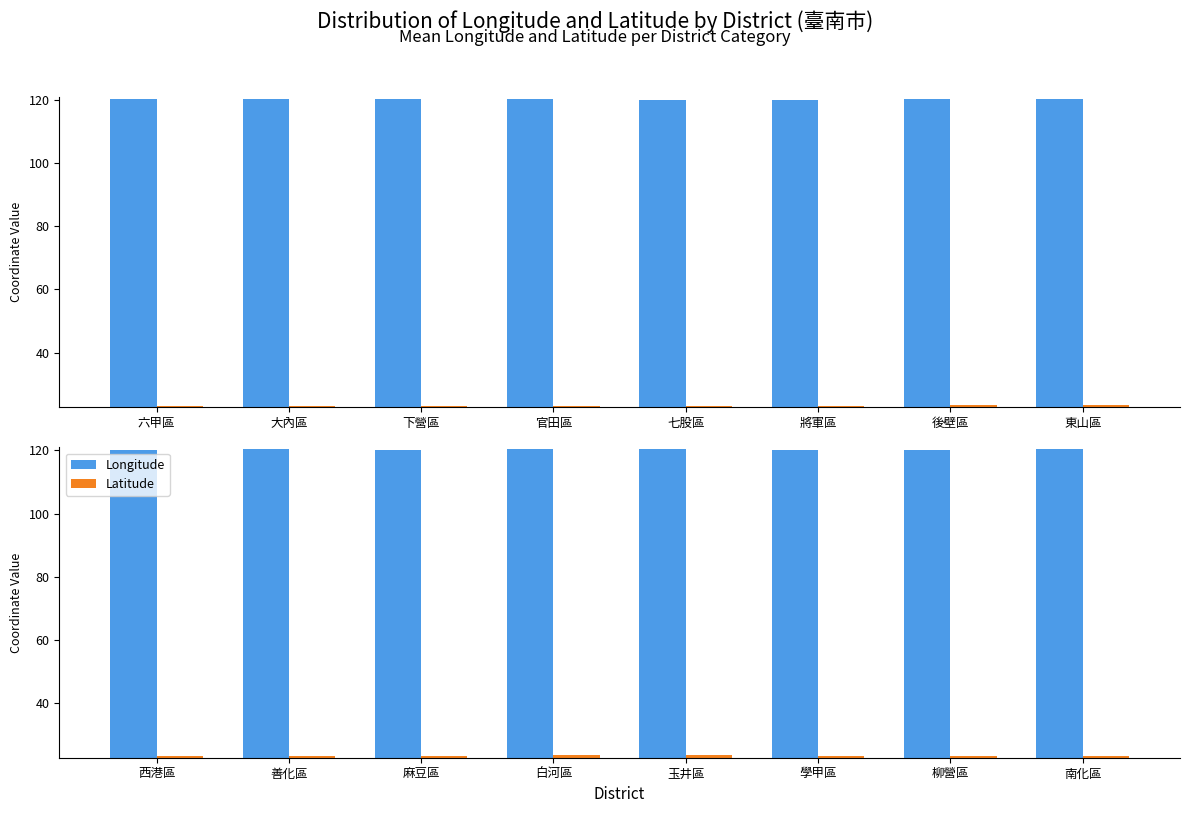

At how many categories does at least one series exceed 85?

8